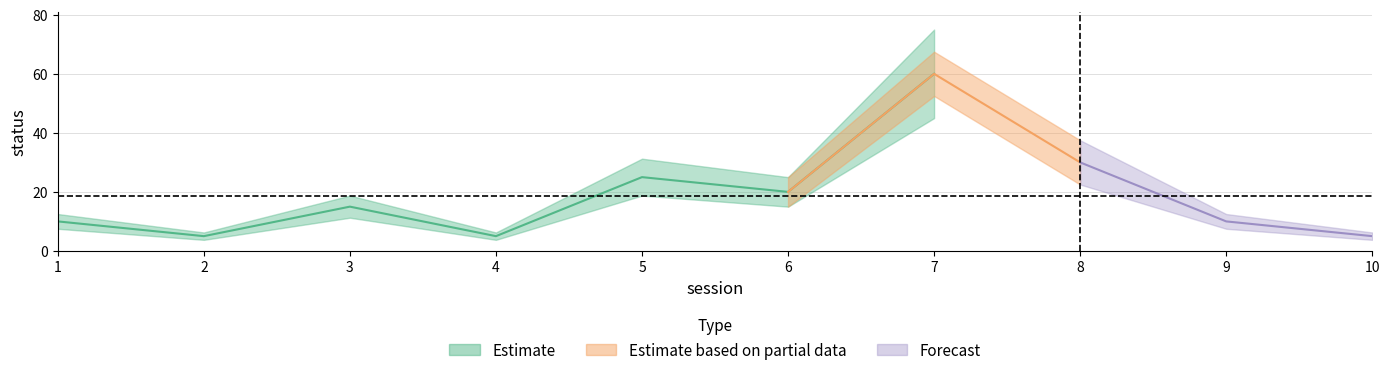

Which has a higher value, 5 or 1?

5